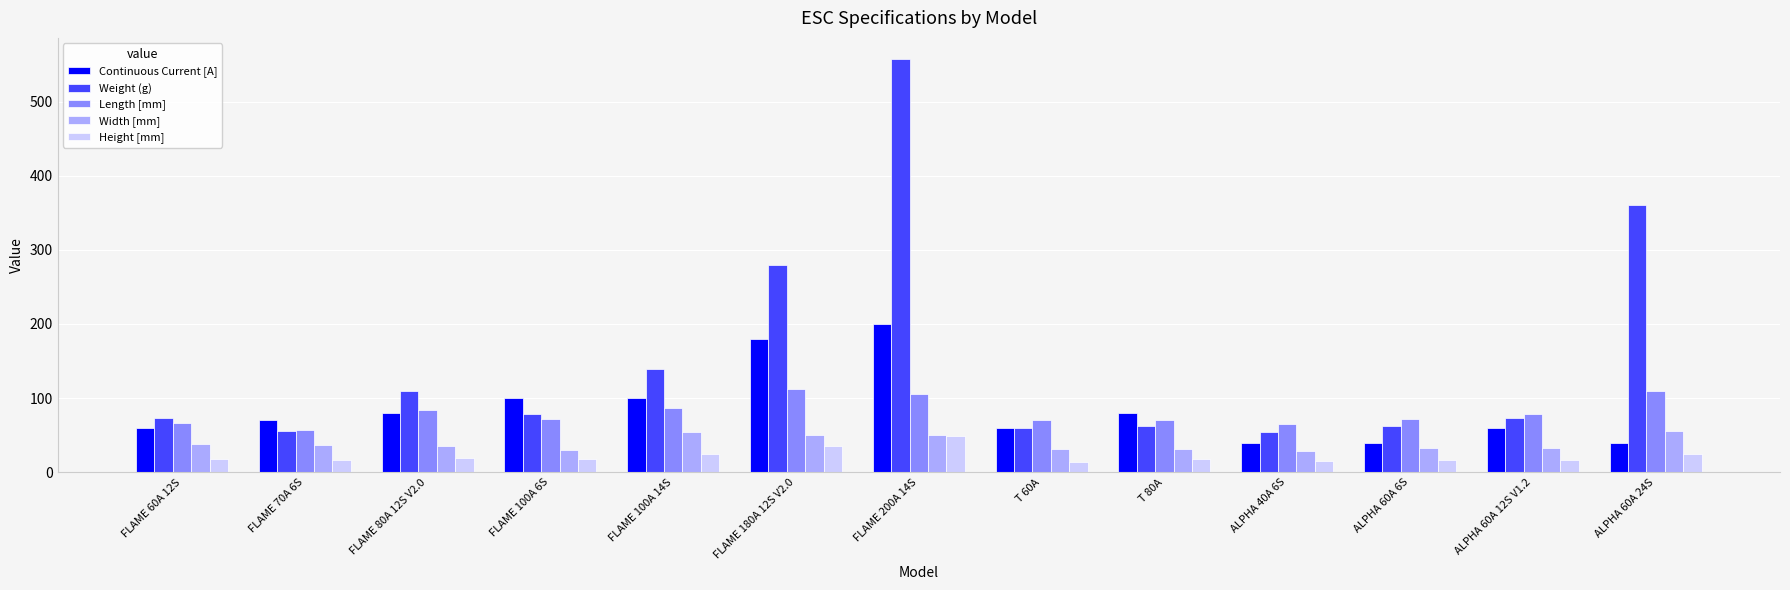

How many bars are there in each group?

5